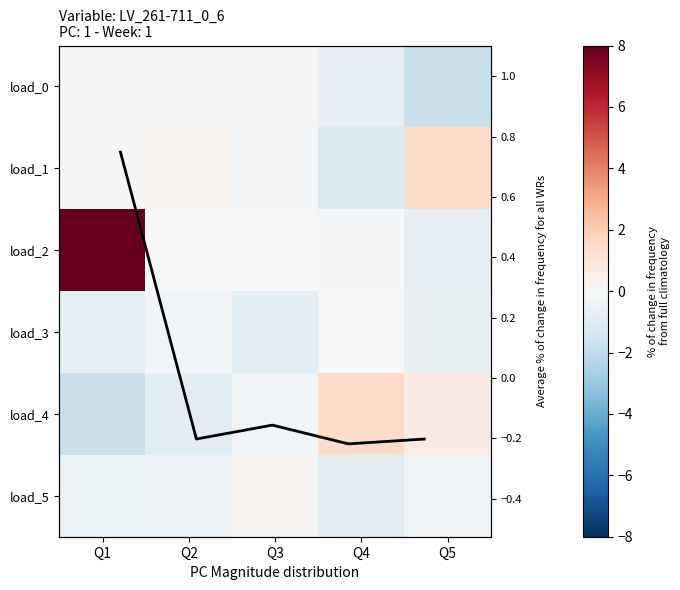

Is it true that load_0 equals -0.1 at Q2?

False